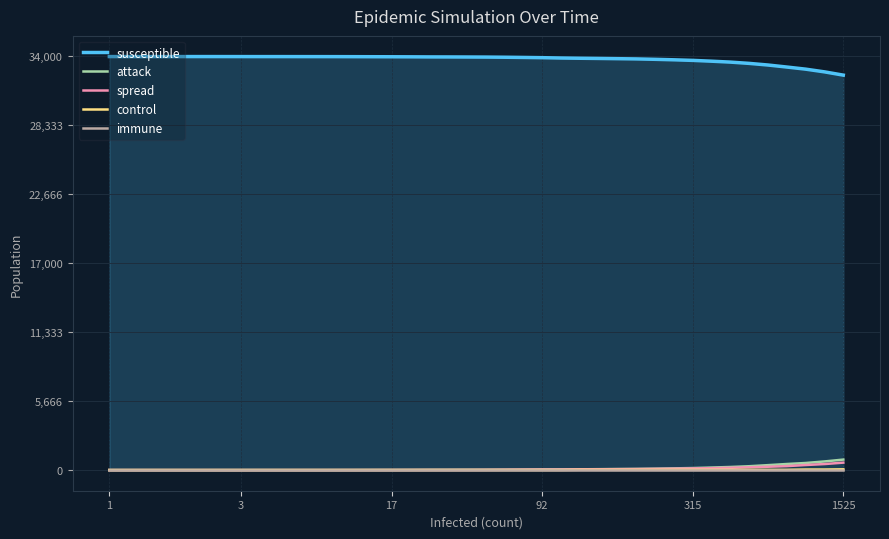

At which category does the chart reach its peak across all series?

1